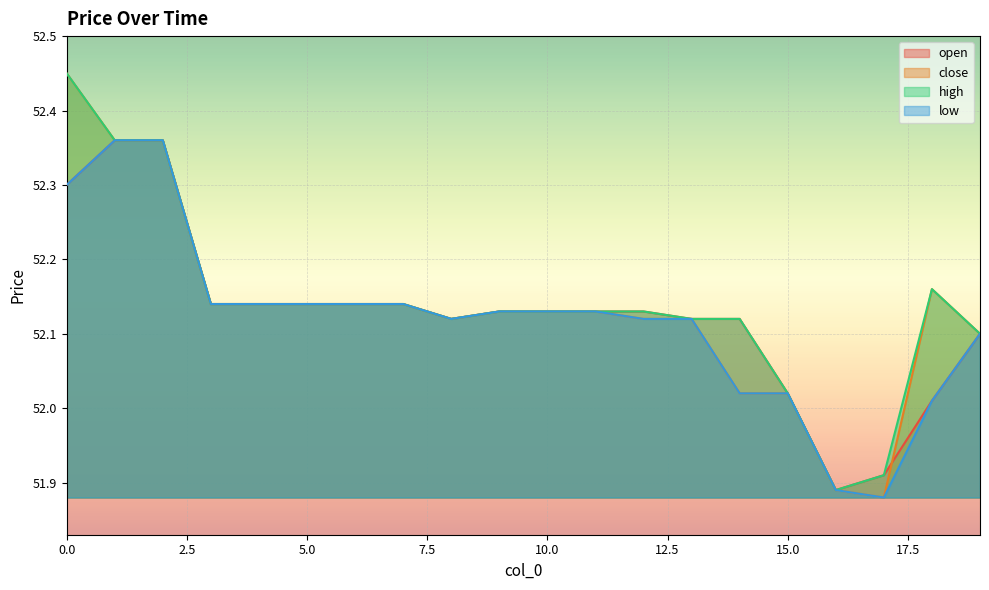

True or false: high and low cross at least once.

False